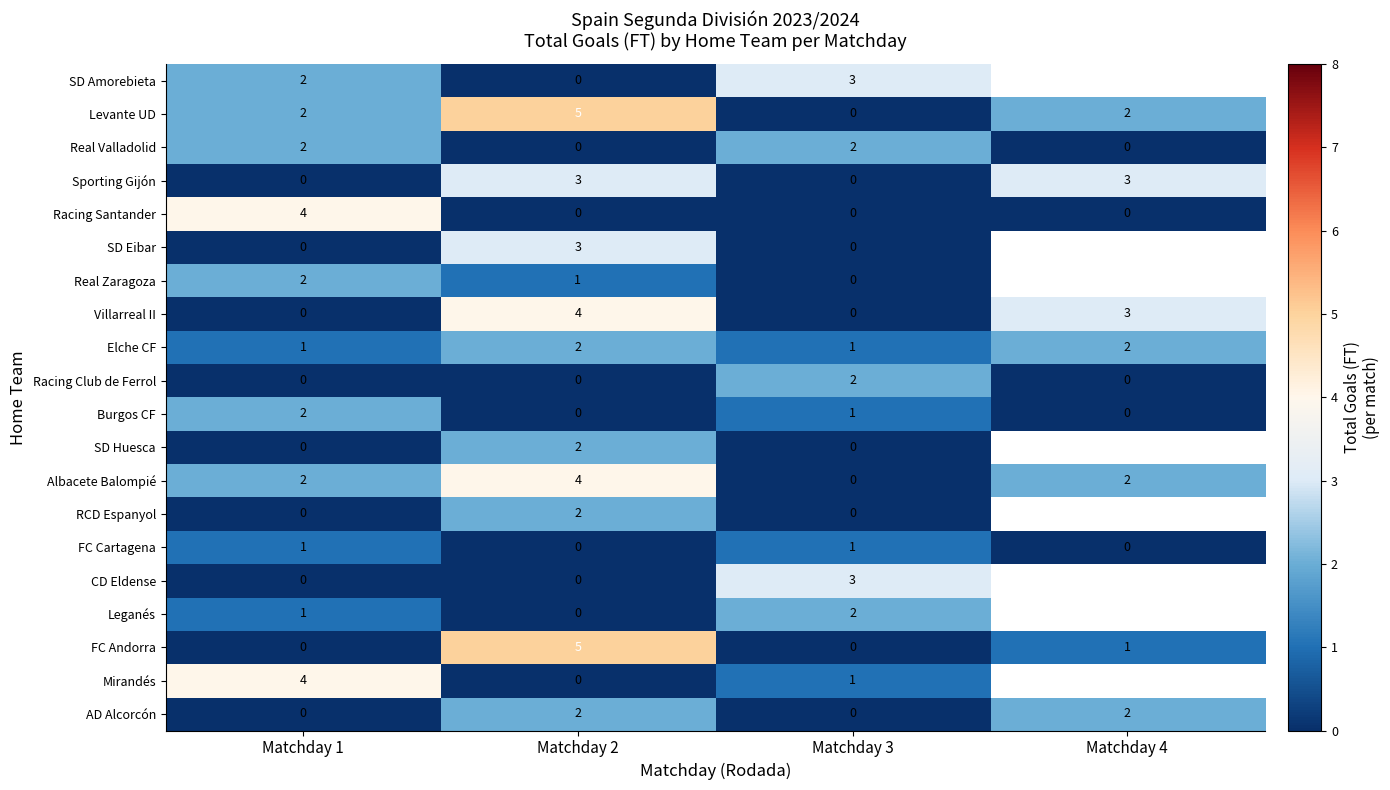

Which category has the highest value in the Racing Club de Ferrol series?

Matchday 3